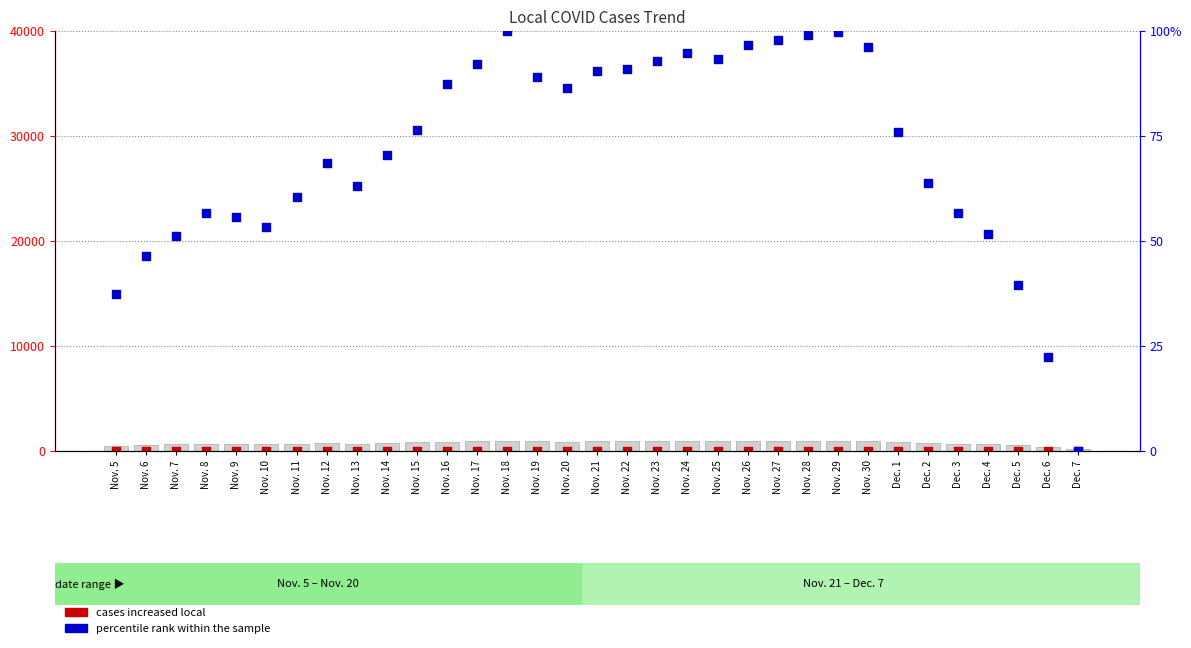

Which series contains the lowest Y value?

percentile rank within the sample